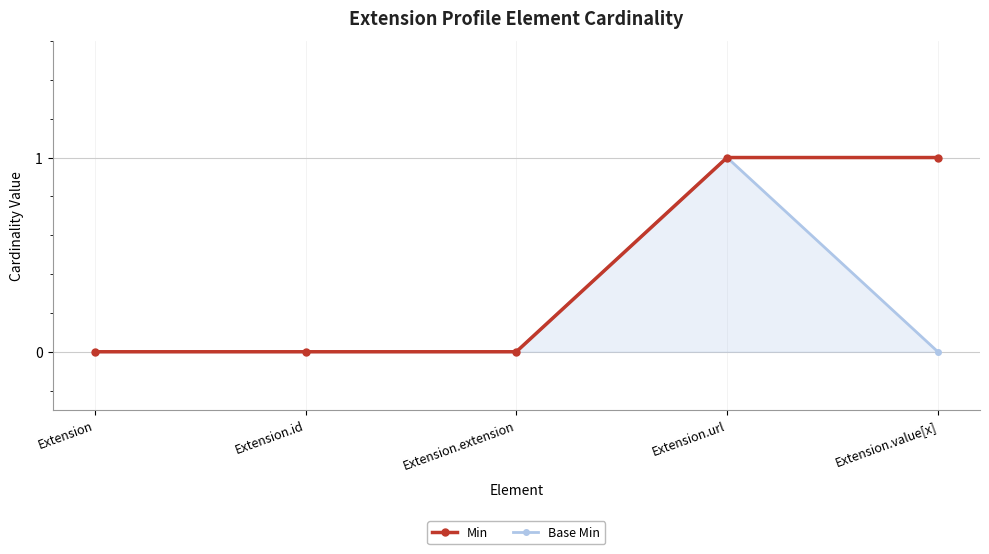

What is the sum of all Min values?

2